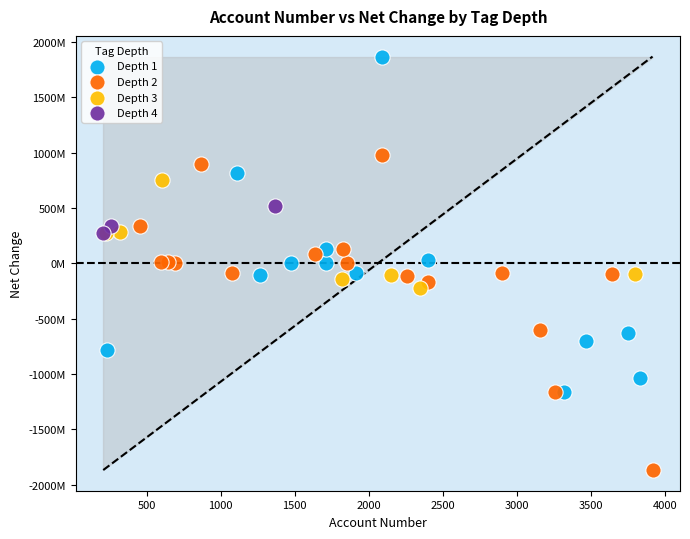

Which series reaches the maximum Y coordinate?

Depth 1